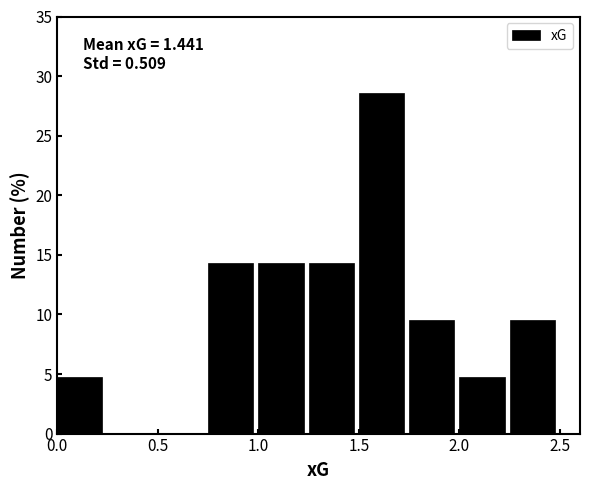

Over which range of the x-axis is the bar tallest?

1.50 to 1.75